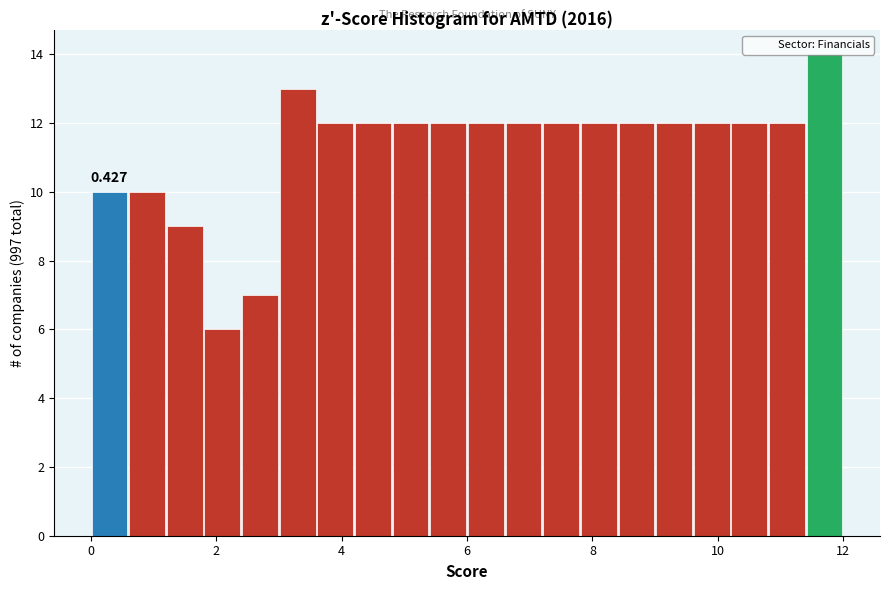

Read against the x-axis, roughly where is the centre of the tallest bar?

11.8